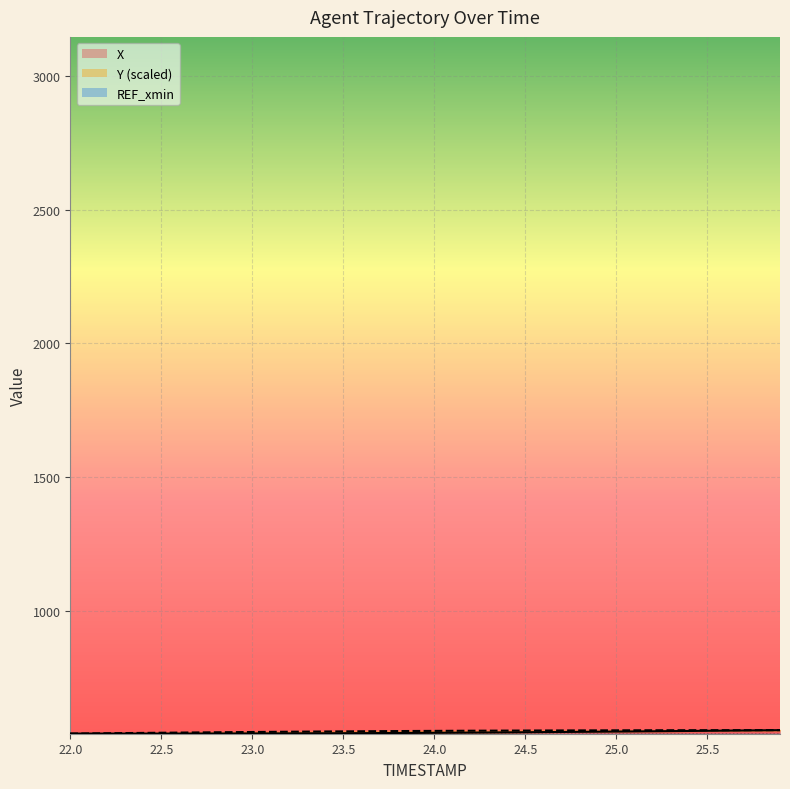

At how many categories does at least one series exceed 551?

25